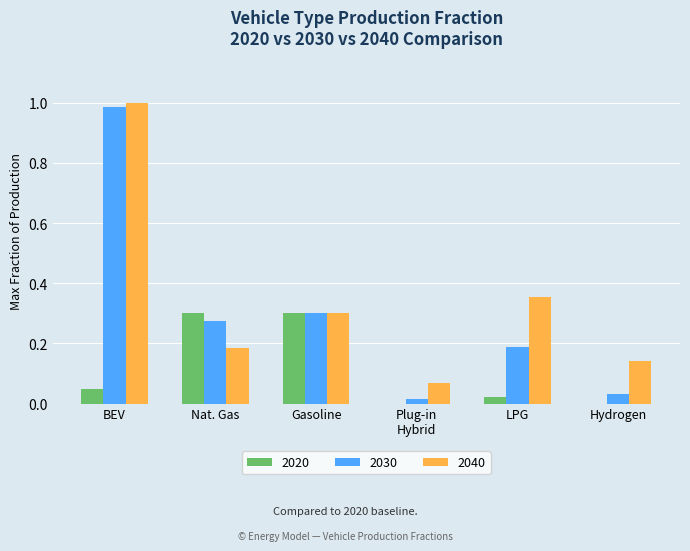

How many groups of bars are there?

6